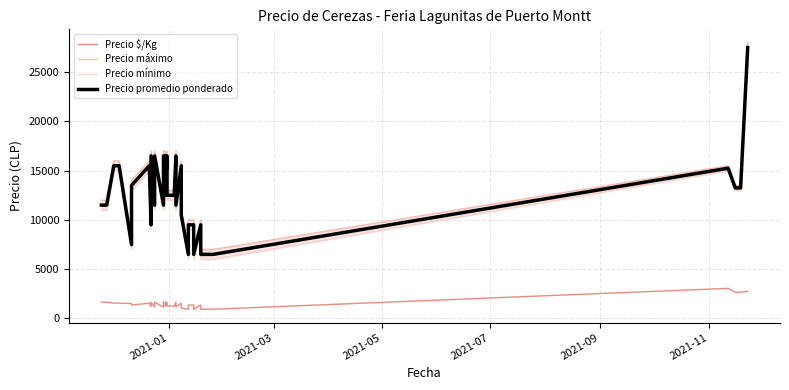

Count the number of categories in the chart.

37